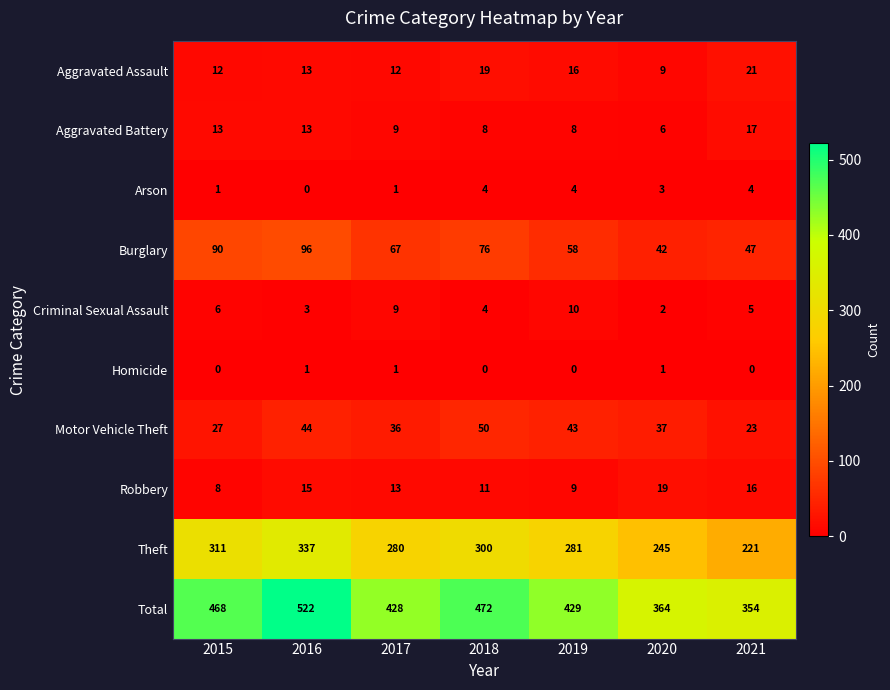

What is the maximum value shown in the chart?

522